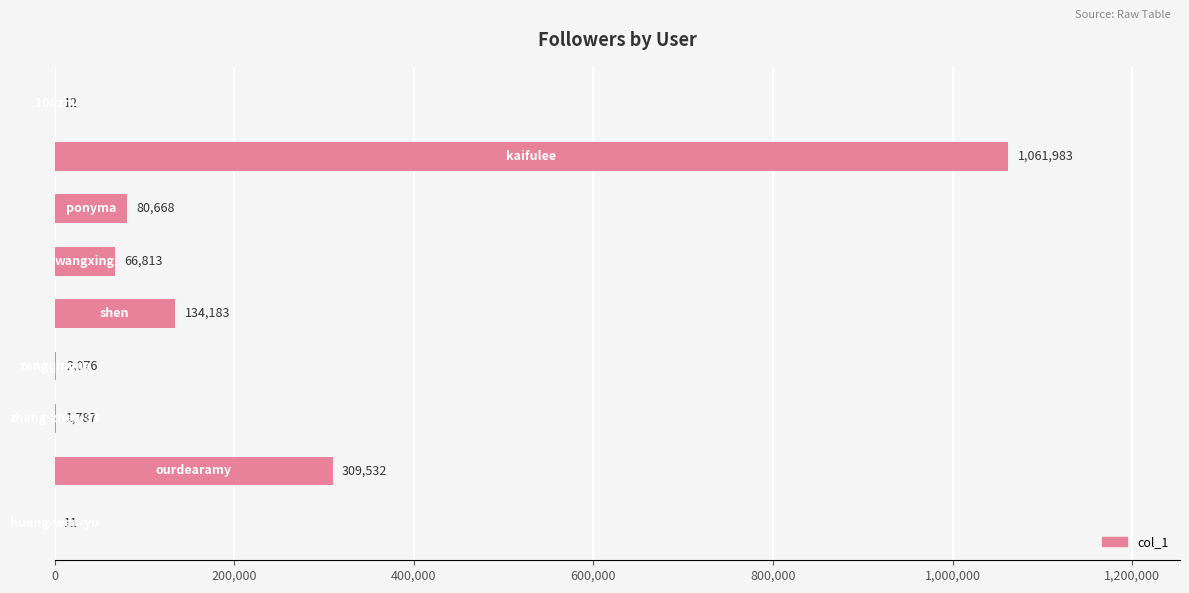

What is the sum of all values?

1657065